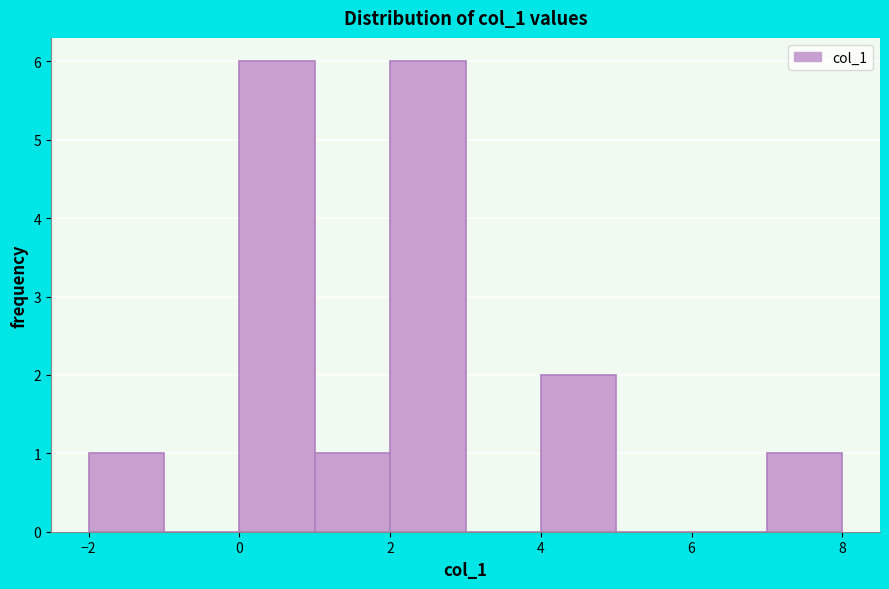

Reading left to right, list every bar in this chart as the range it spans on the x-axis followed by its height. The values are not printed on the chart, so give them approximately, as read against the axis.

-2 to -1: 1
-1 to 0: 0
0 to 1: 6
1 to 2: 1
2 to 3: 6
3 to 4: 0
4 to 5: 2
5 to 6: 0
6 to 7: 0
7 to 8: 1